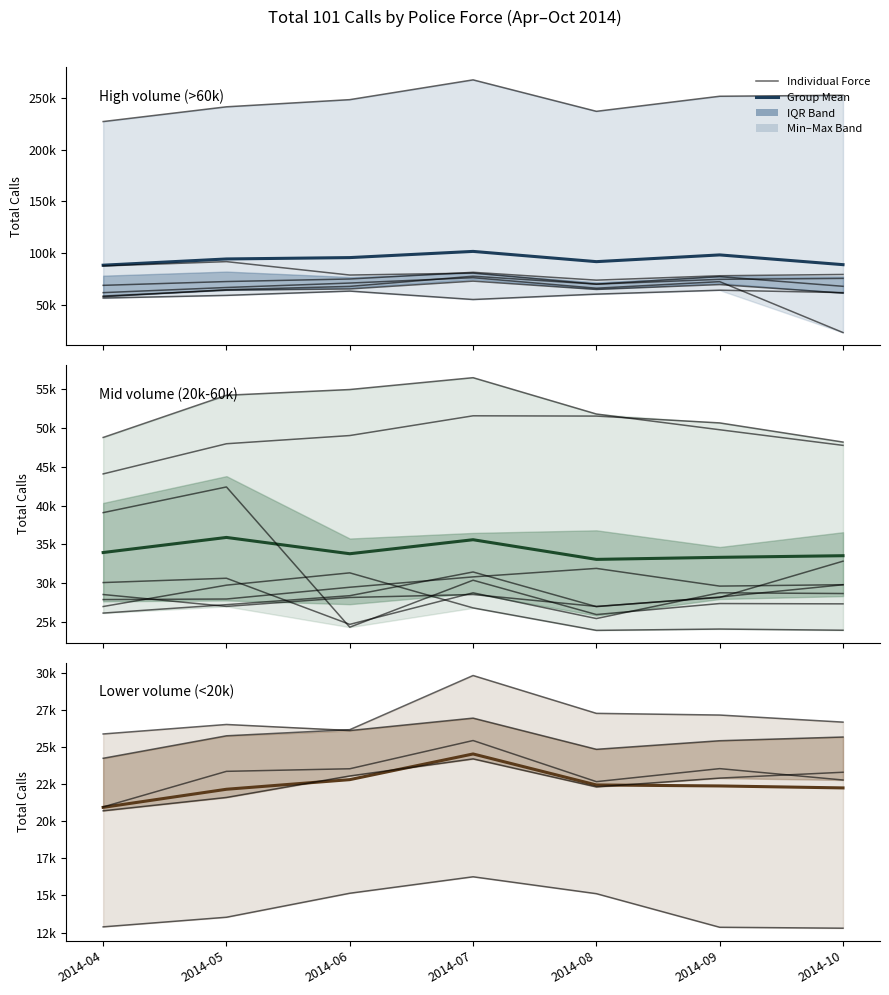

Where is Mean nearest to the value 22726?

2014-06